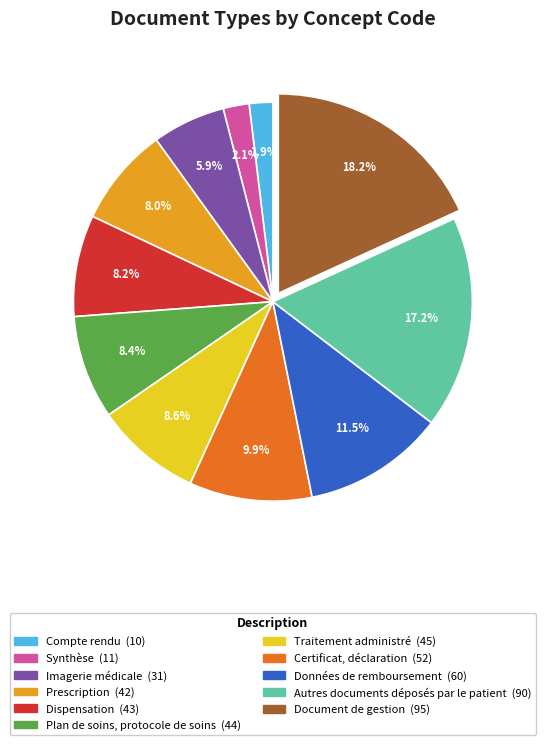

Which slice is the largest?

Document de gestion